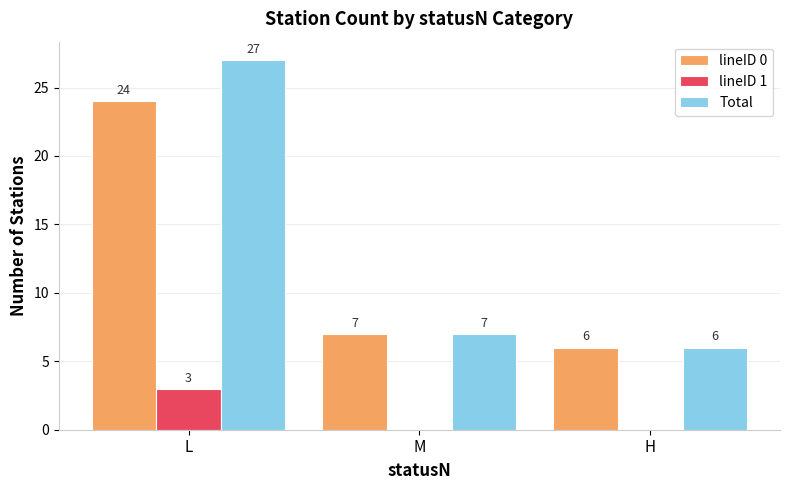

Is the value of lineID 0 at L greater than the value of Total at L?

No